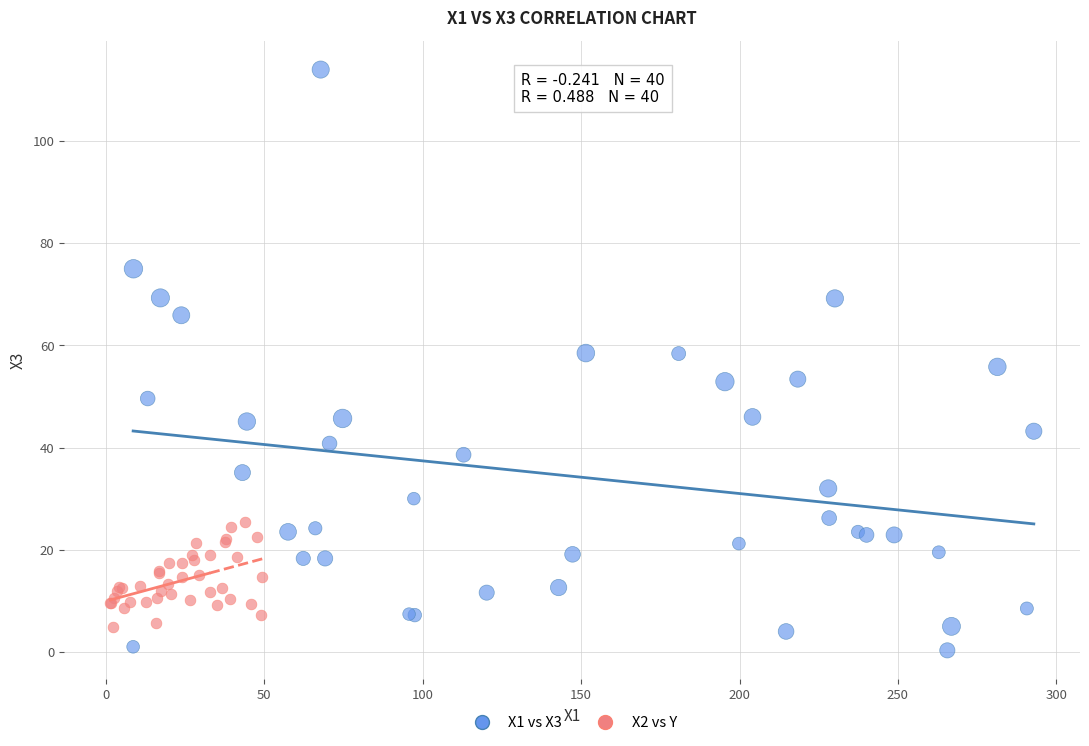

Which series reaches the maximum Y coordinate?

X1 vs X3